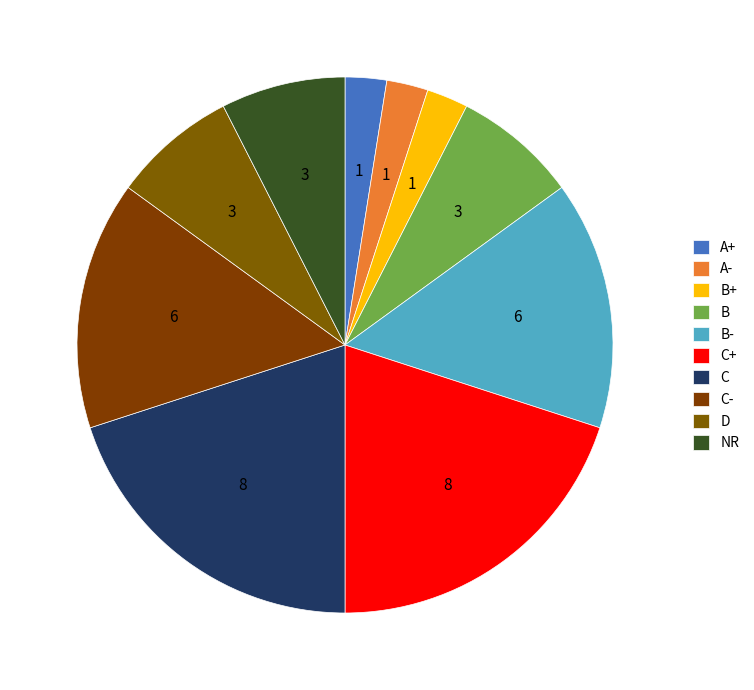

Rank the categories by value from highest to lowest.

C+, C, B-, C-, B, D, NR, A+, A-, B+